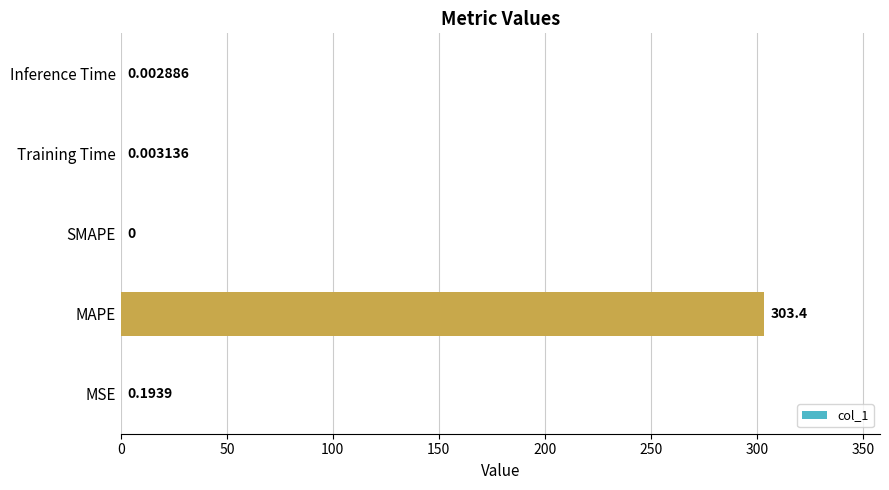

Which has a higher value, MAPE or Training Time?

MAPE